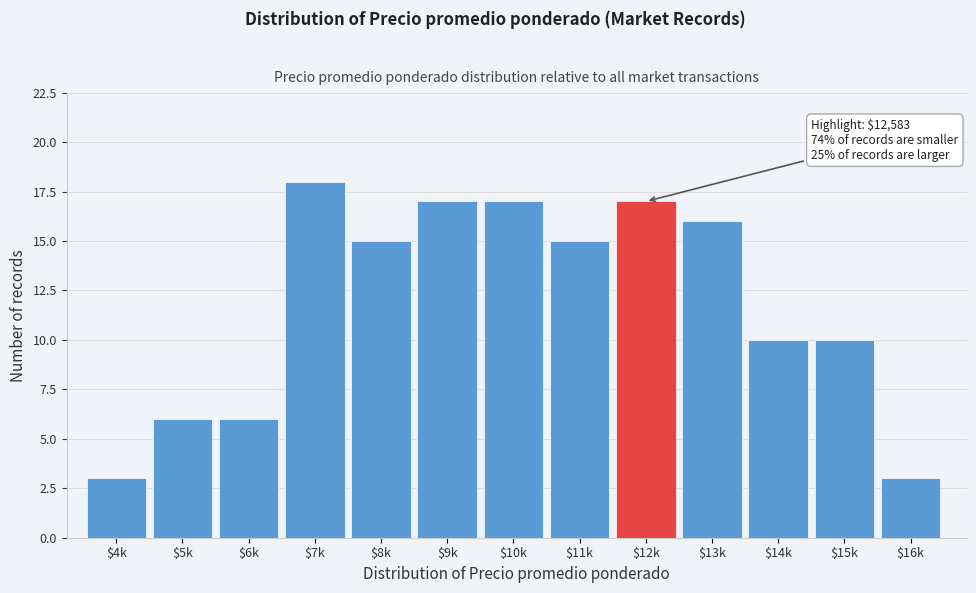

Reading left to right, what are all the values shown in this chart?

3	6	6	18	15	17	17	15	17	16	10	10	3